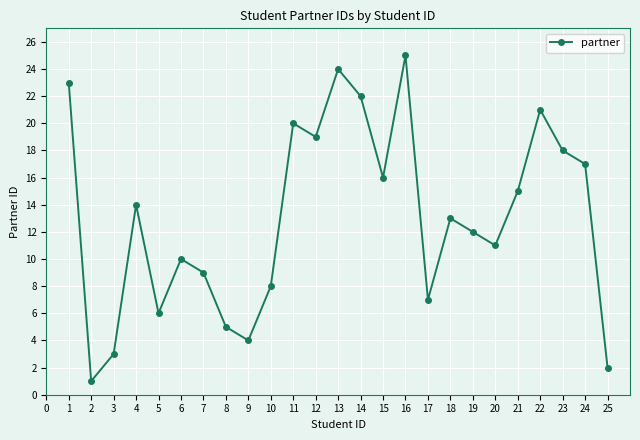

How many lines are shown in the chart?

1